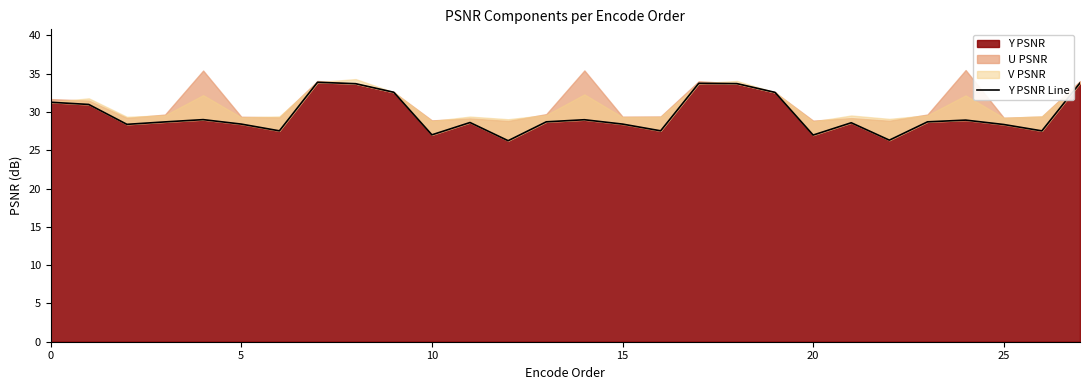

What is the label of the 1st point from the right?

27